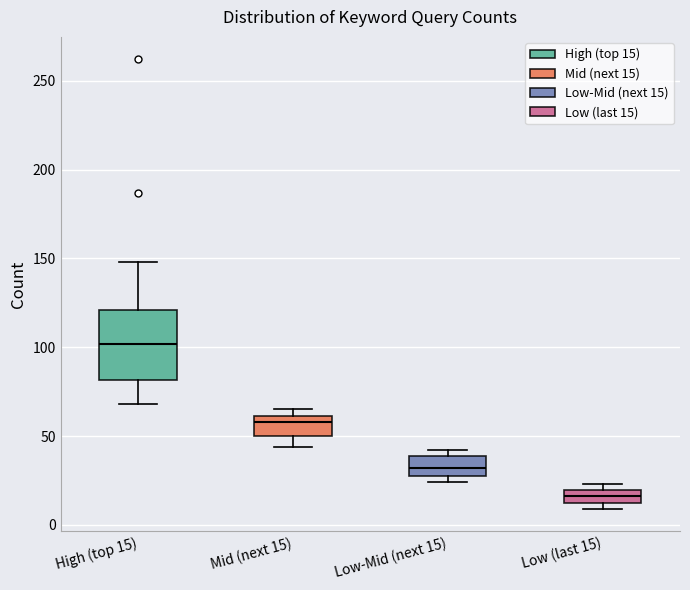

Comparing the boxes themselves (not the whiskers), which one is the tallest?

High (top 15)